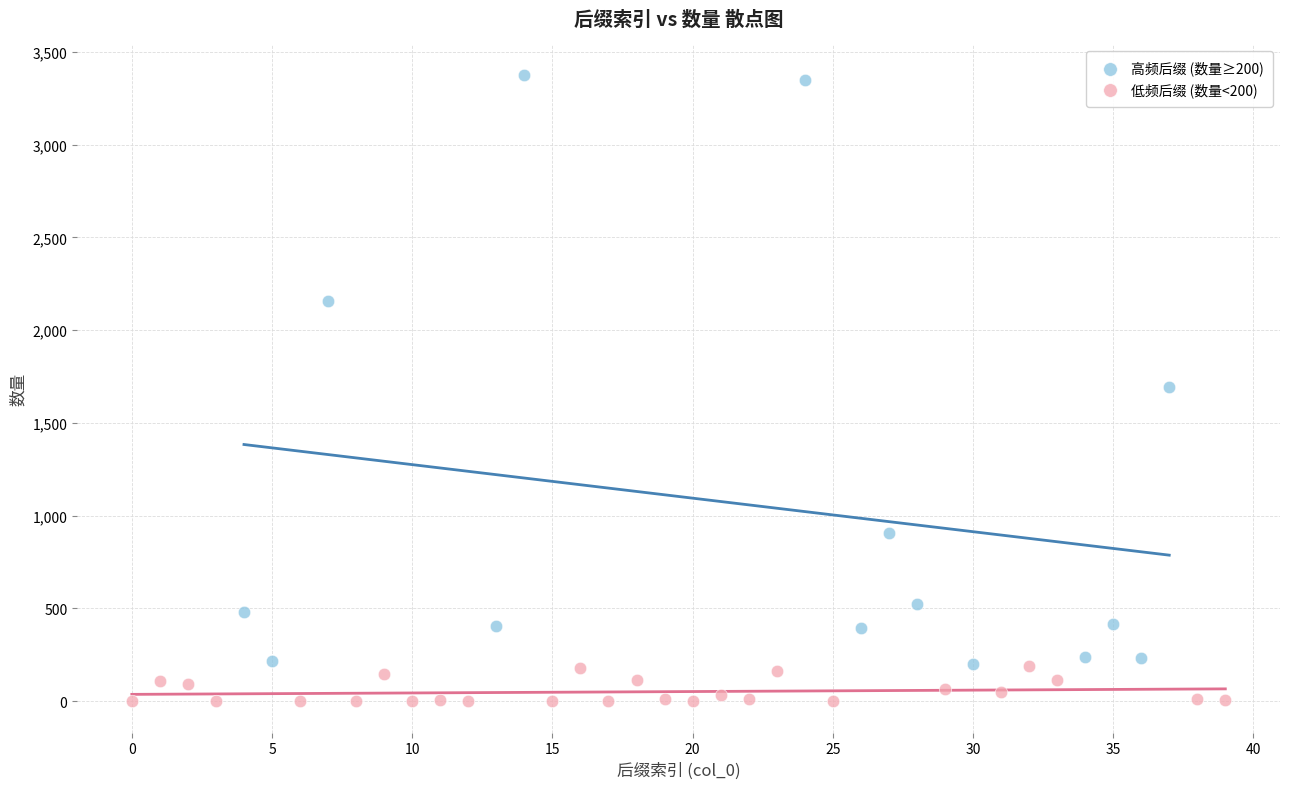

Which series has the widest spread of Y values?

高频后缀 (数量≥200)